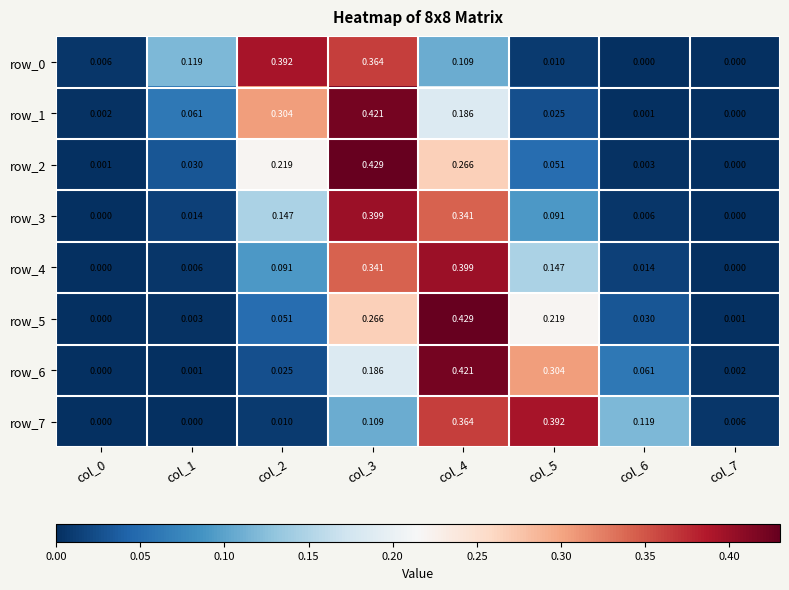

Is the value of row_5 at col_7 greater than the value of row_4 at col_4?

No